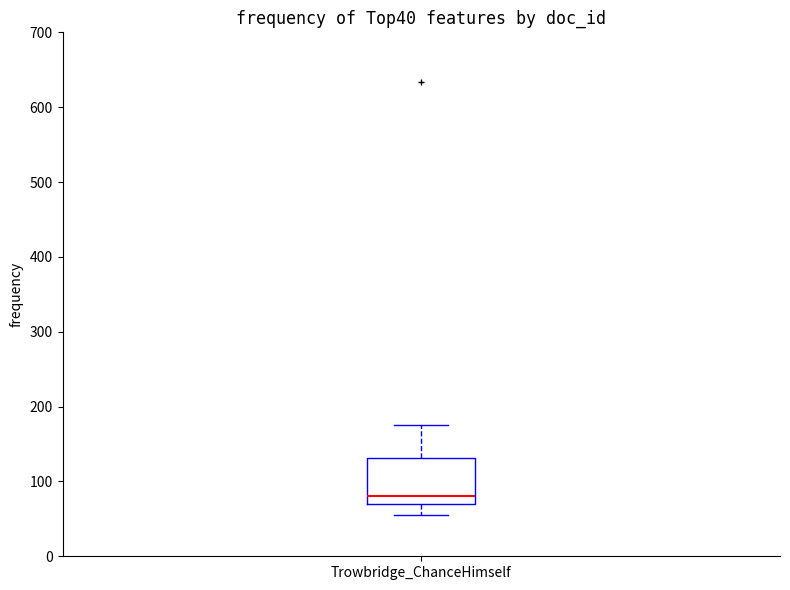

Transcribe this box plot: give where the median line is, the range the box spans, and where the two whiskers end, as read against the y-axis. The values are not printed on the chart, so give them approximately, as read against the axis.

median 80, box 70 to 130, whiskers 60 to 180